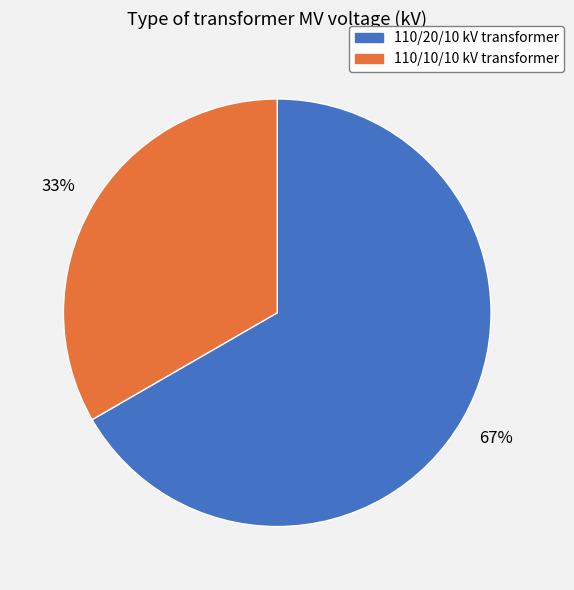

Count the number of slices in the pie.

2